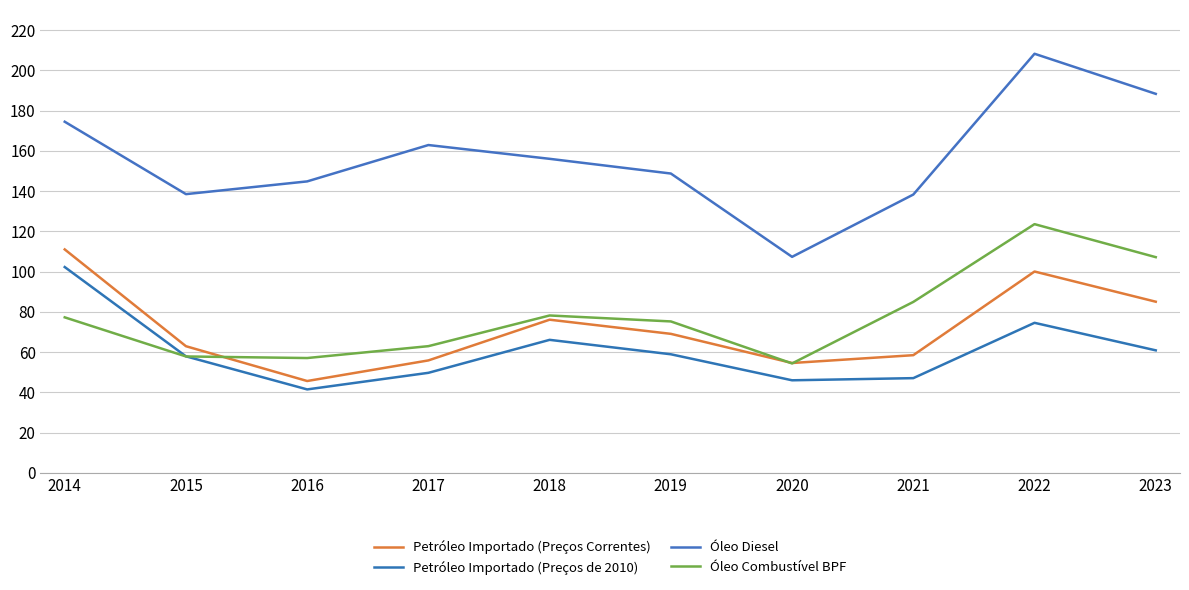

At how many categories does at least one series exceed 100?

10